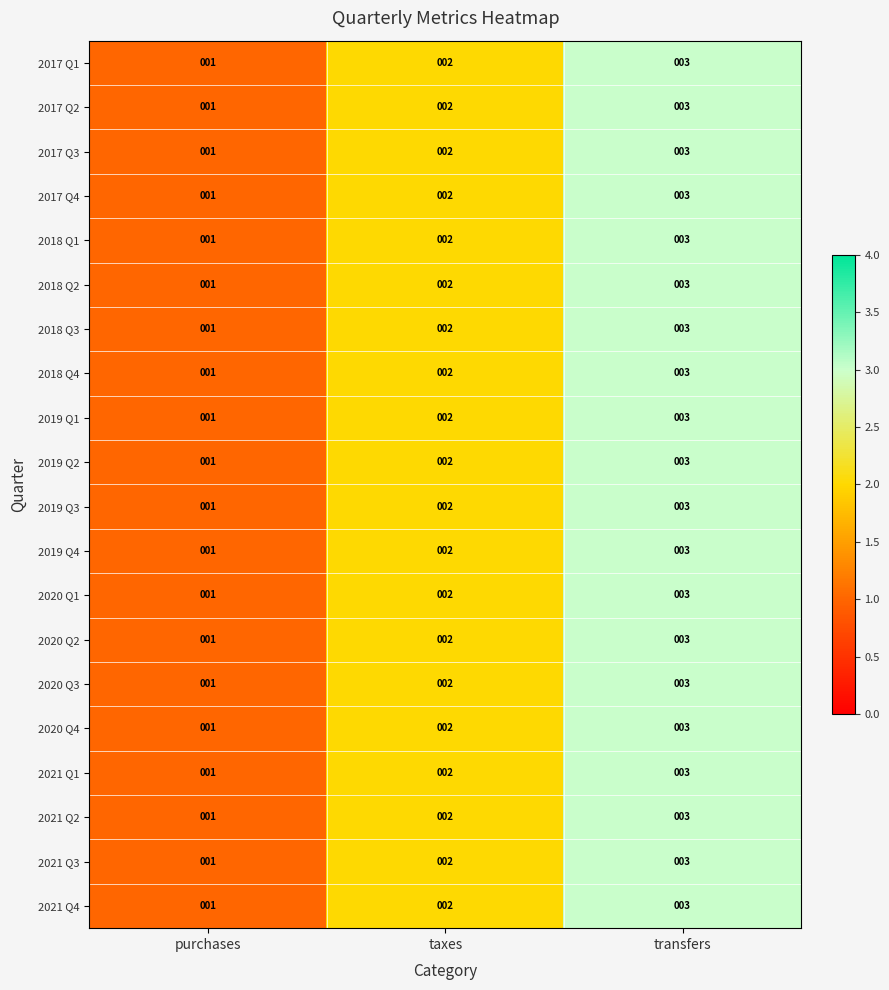

Is it true that 2020 Q2 equals 3 at taxes?

False